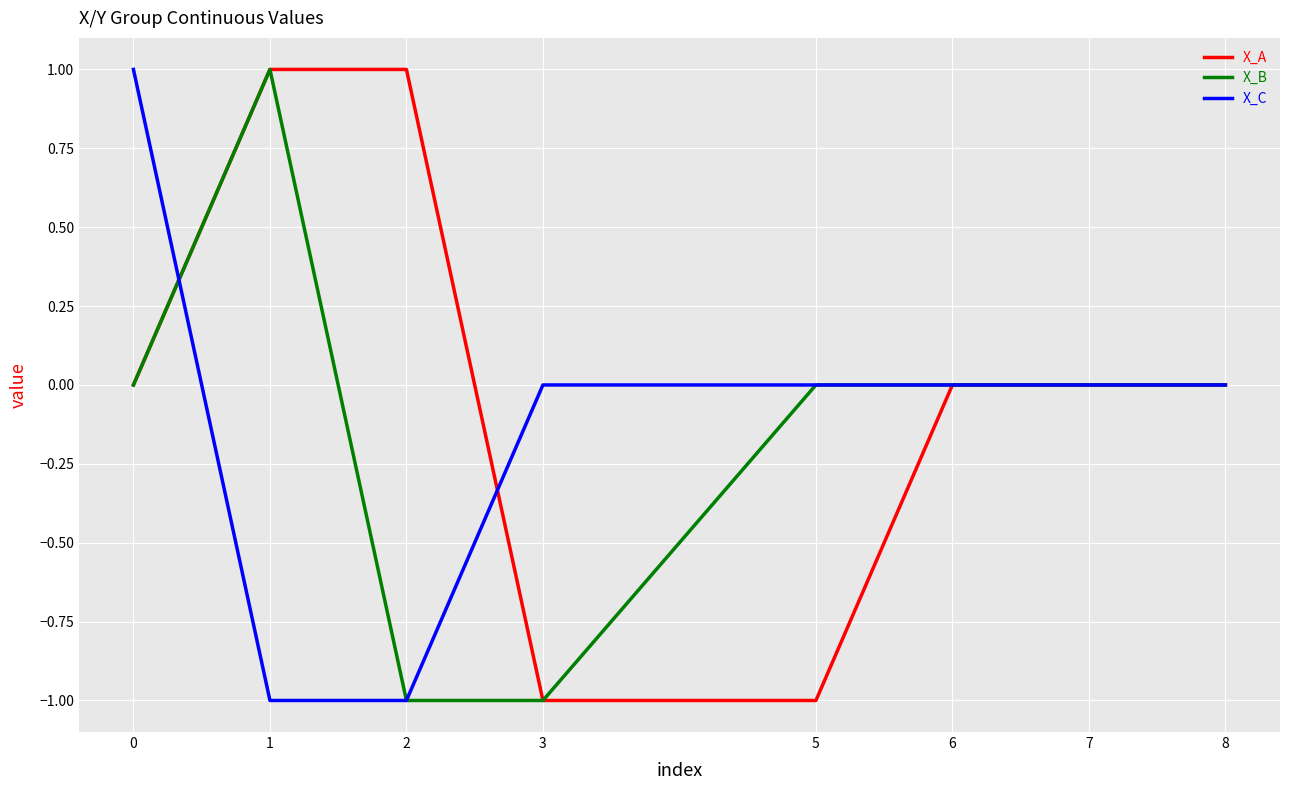

What is the minimum value shown in the chart?

-1